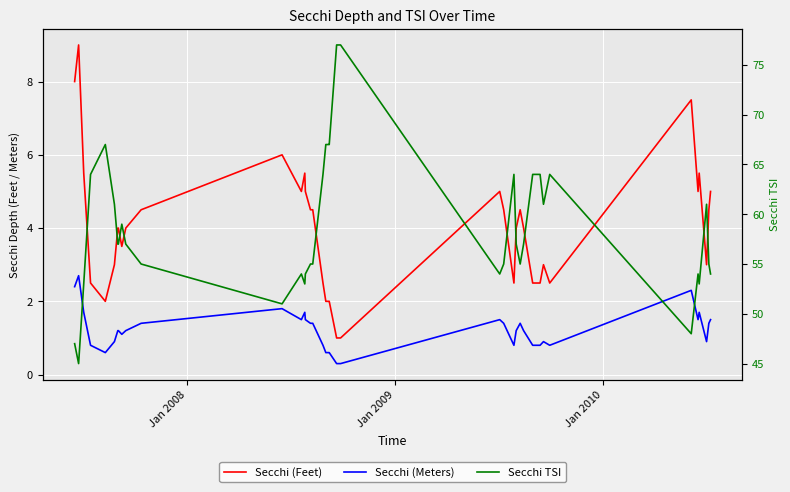

Is it true that Secchi (Feet) equals 7.9 at 12?

False